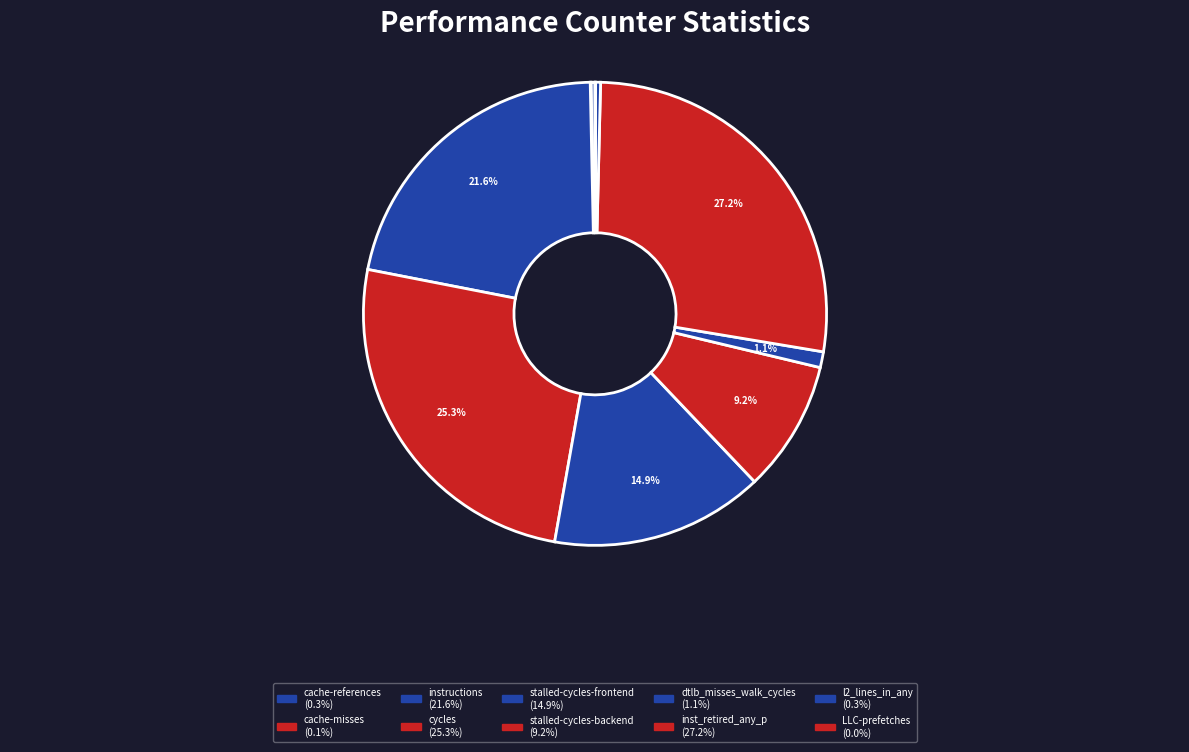

Does LLC-prefetches represent more than half of the total?

No